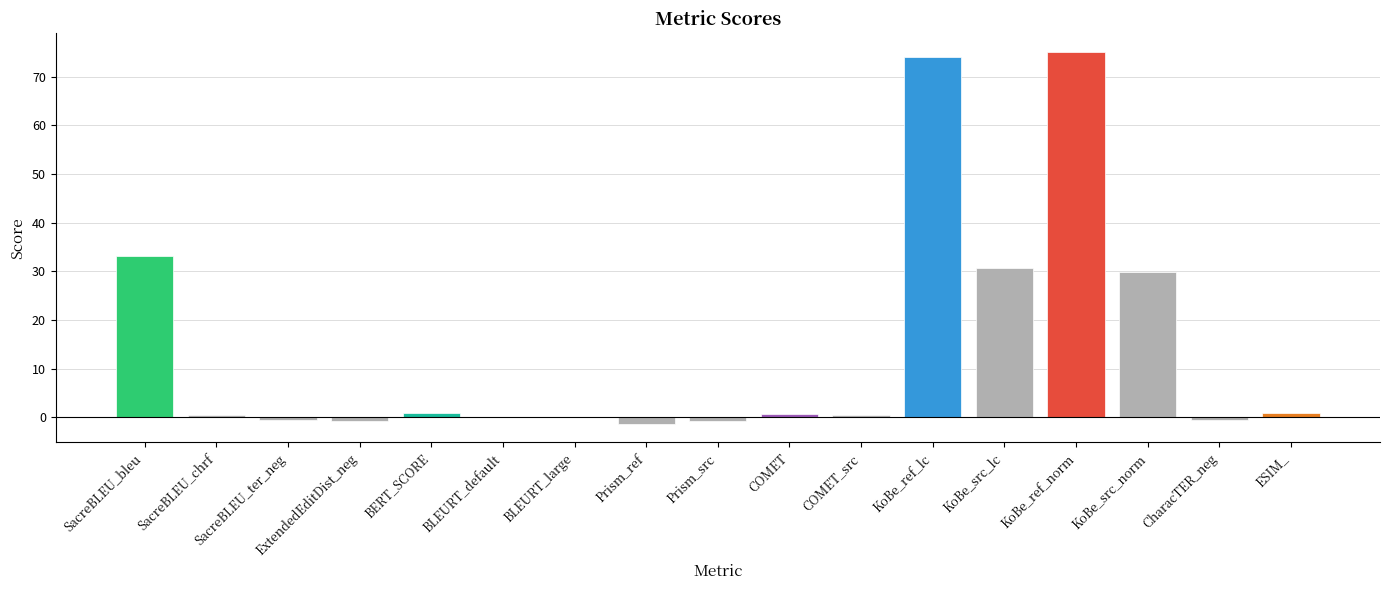

What is the change in value from KoBe_ref_lc to KoBe_src_lc?

-43.3